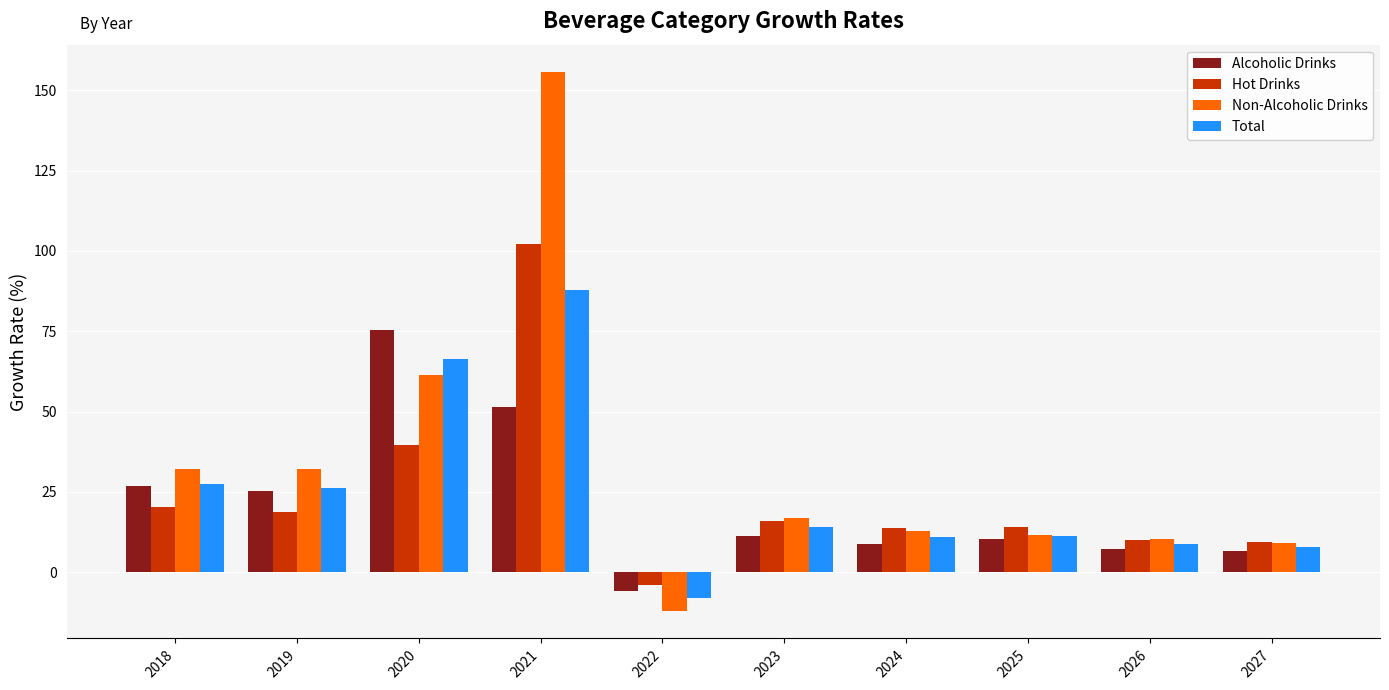

Does the chart contain any negative values?

Yes